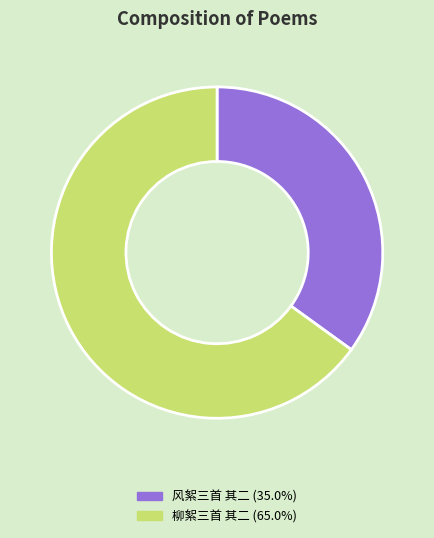

Combined, do 柳絮三首 其二 (65.0%) and 风絮三首 其二 (35.0%) account for over 50%?

Yes